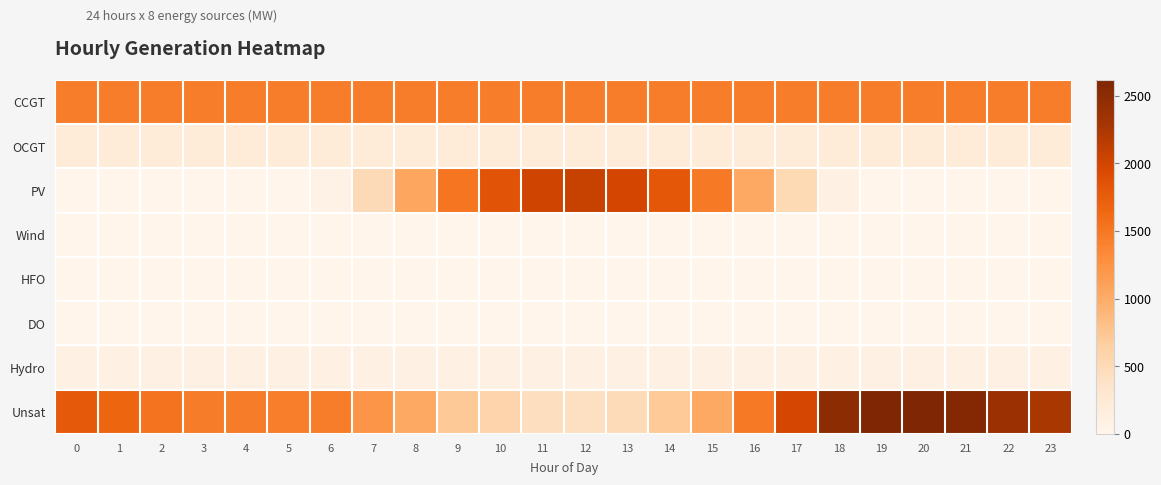

How many series are shown in this chart?

8